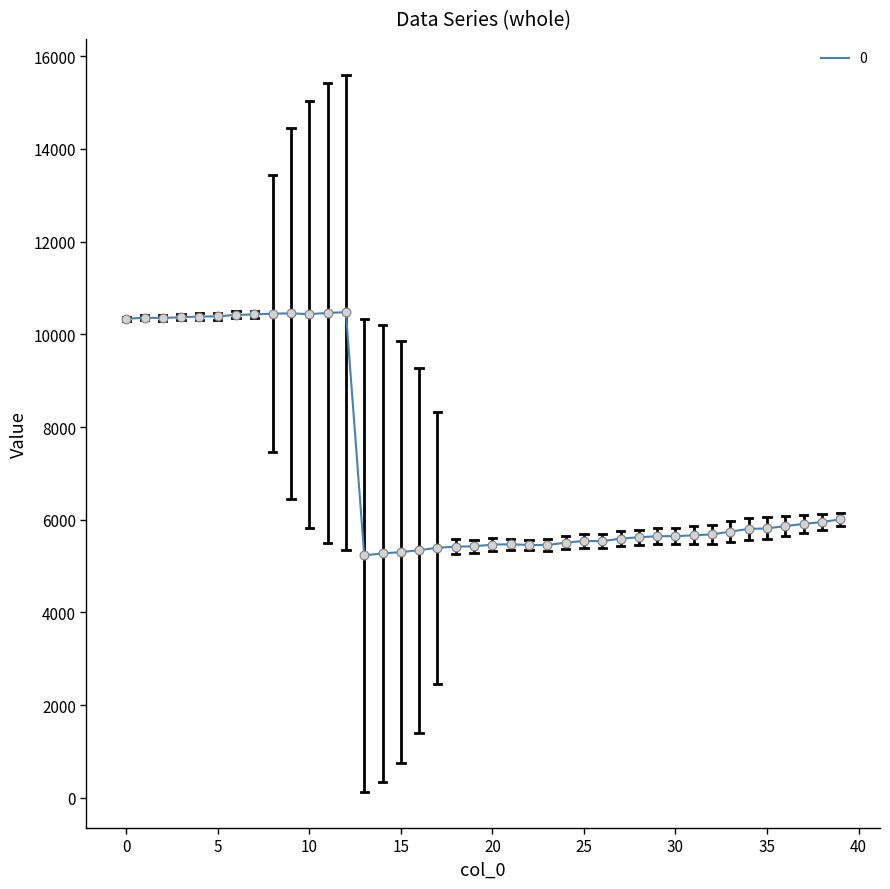

What is the greatest value displayed?

10479